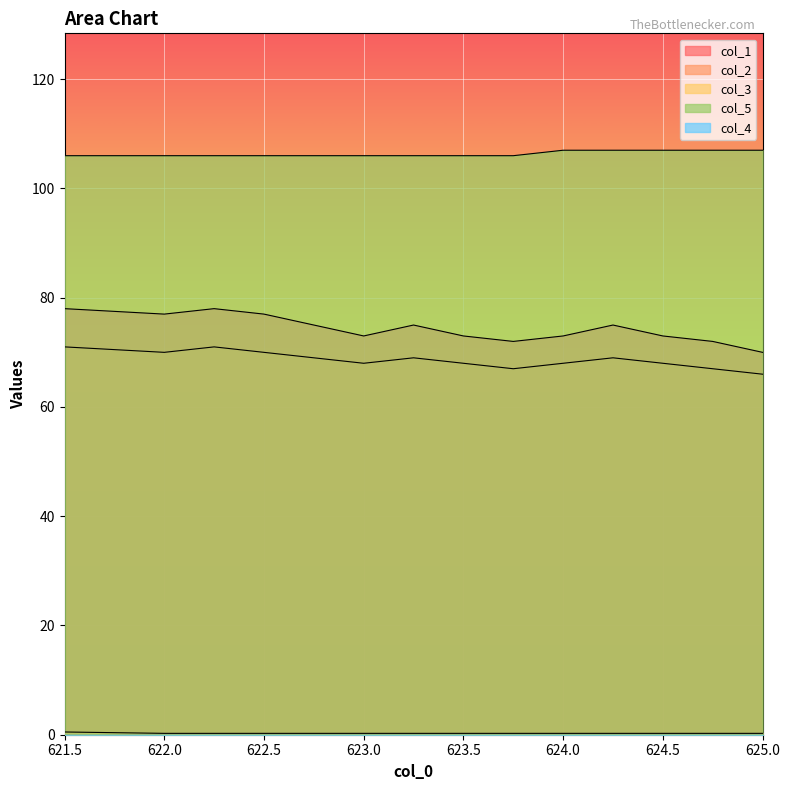

True or false: col_2 and col_5 cross at least once.

False